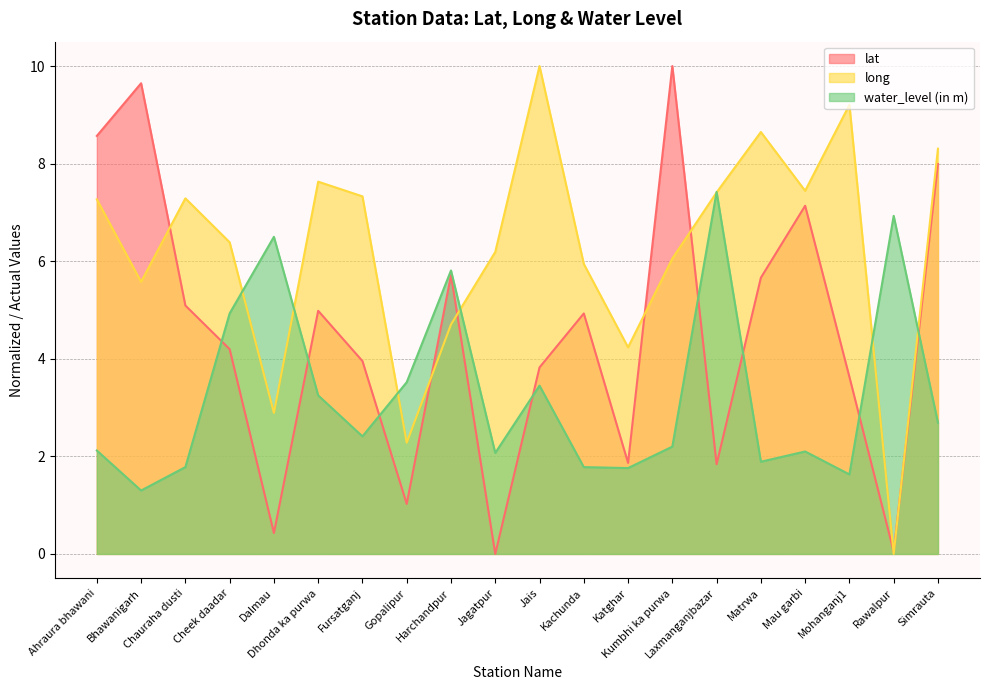

What is the label of the 5th point from the left?

Dalmau